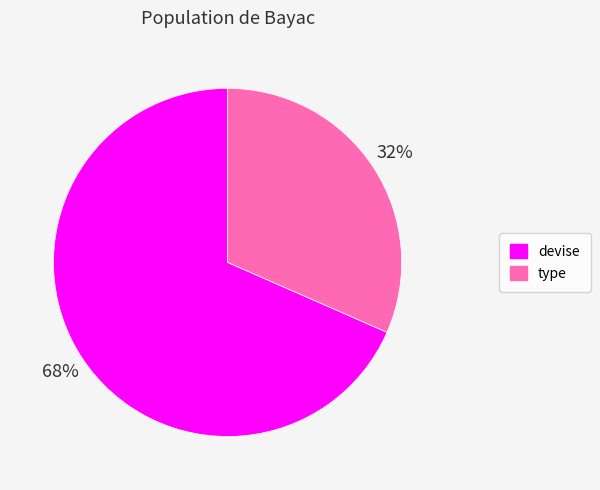

What is the smallest slice in the pie chart?

type